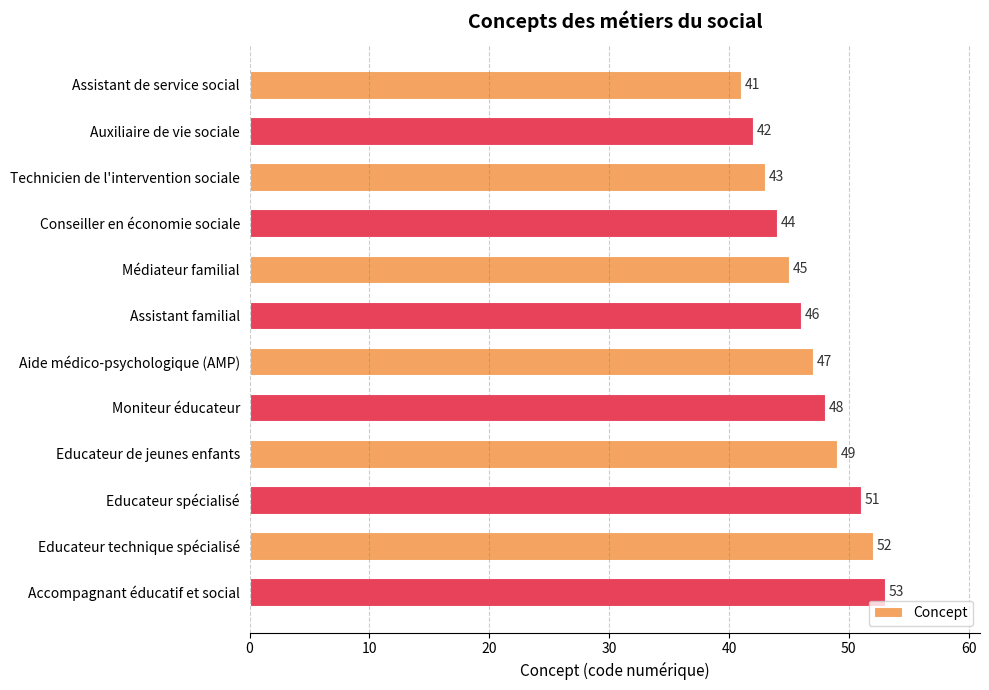

What is the approximate value at Auxiliaire de vie sociale?

42